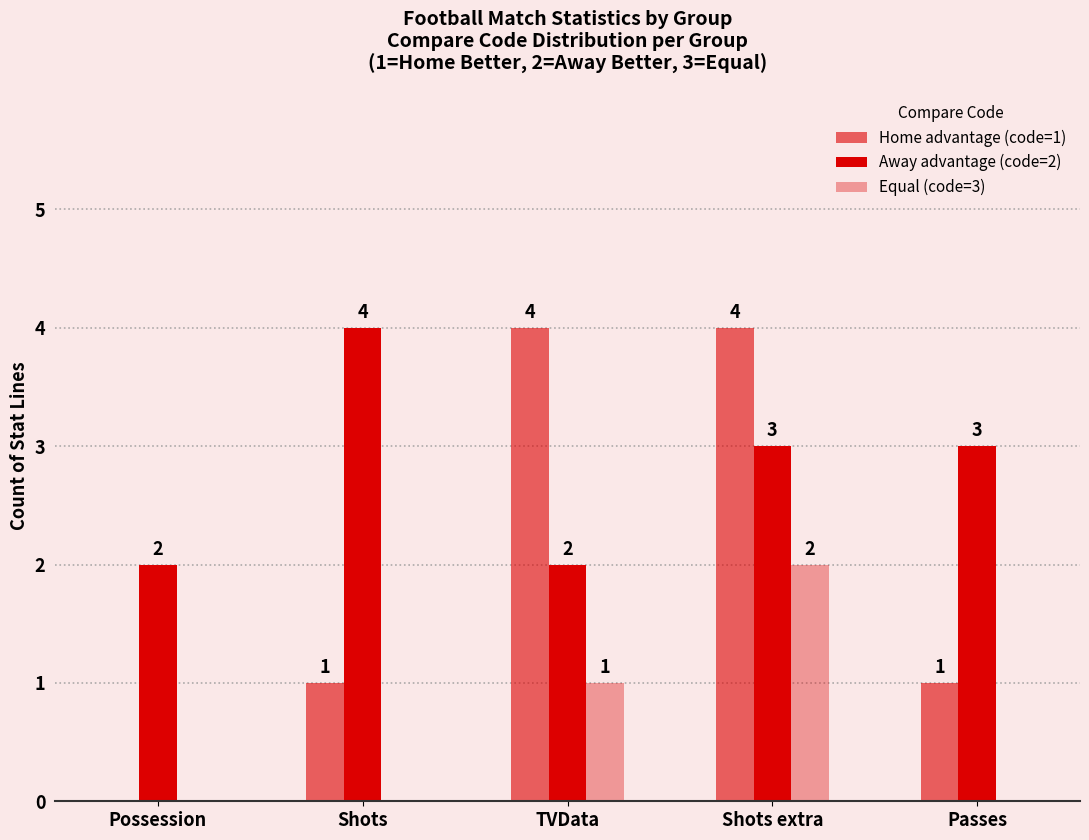

Which has a higher value, Shots extra or Passes?

Shots extra